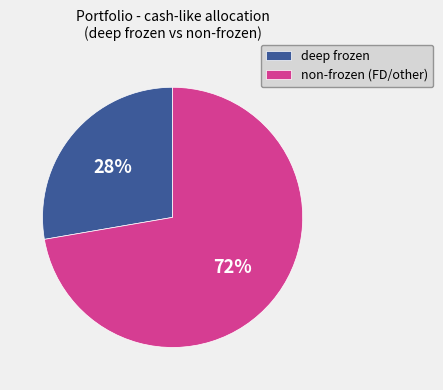

To the nearest percent, what is the average slice percentage?

50%